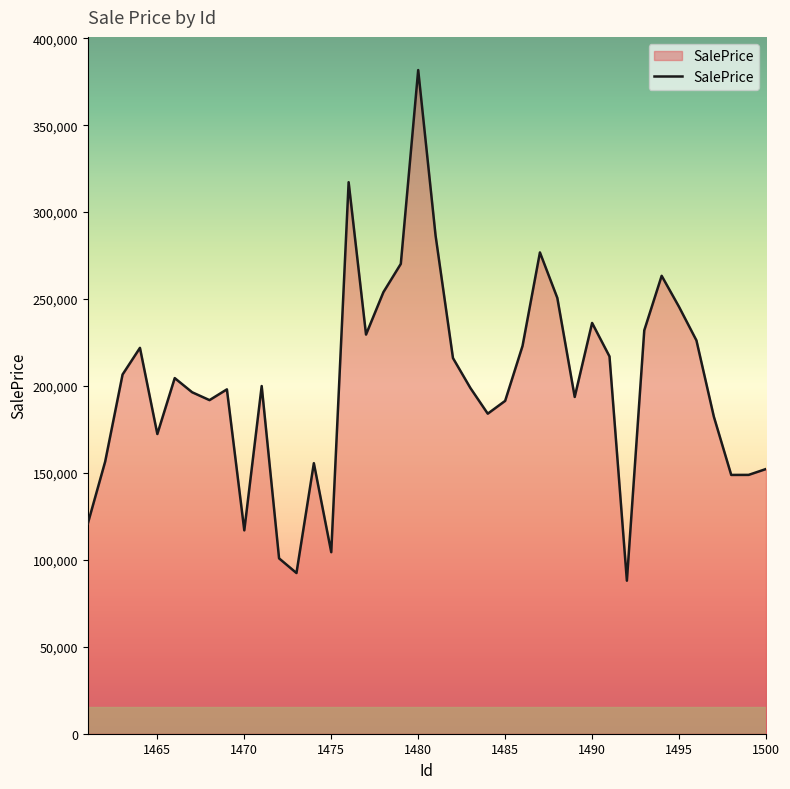

What is the smallest value displayed?

88009.0